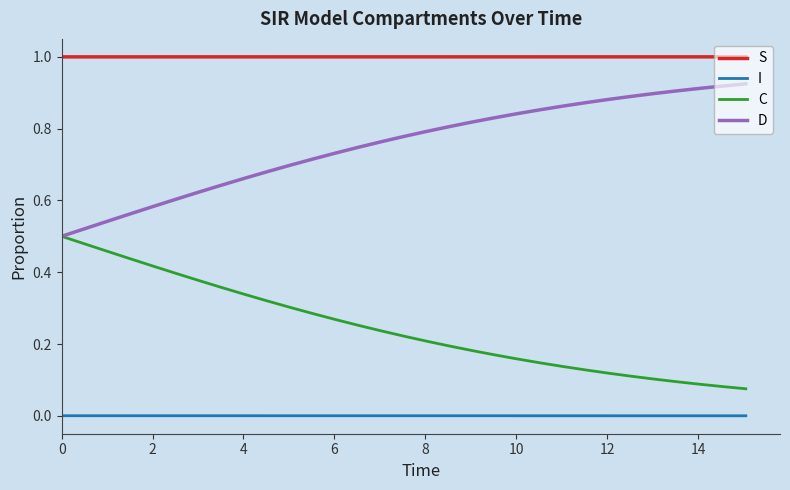

What is the maximum value shown in the chart?

1.0